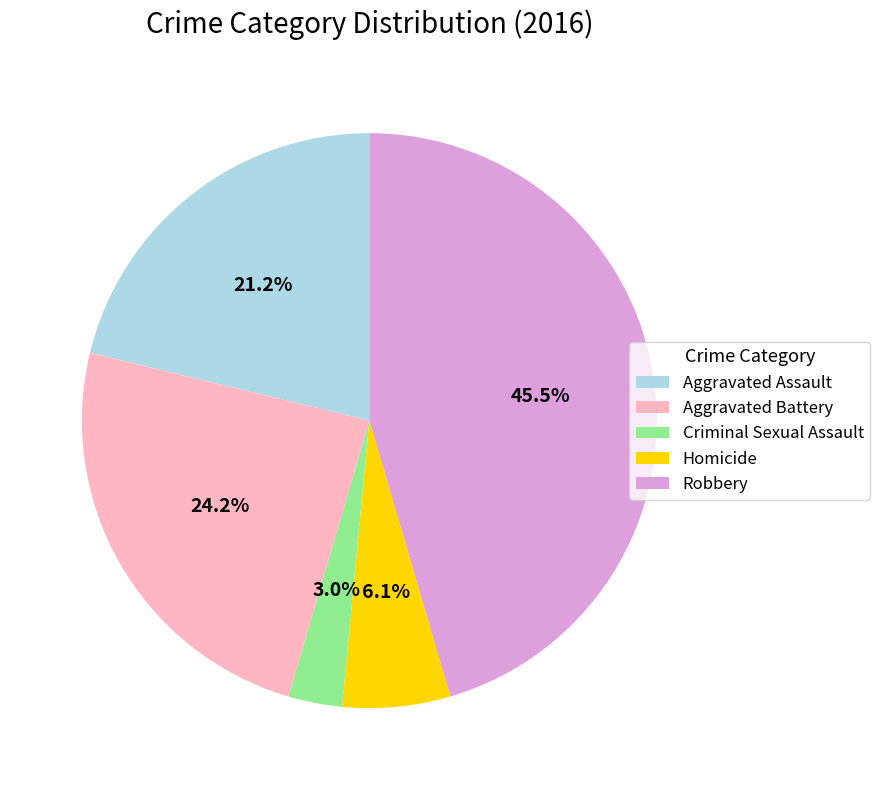

Do Aggravated Assault and Criminal Sexual Assault together represent more than half of the pie?

No